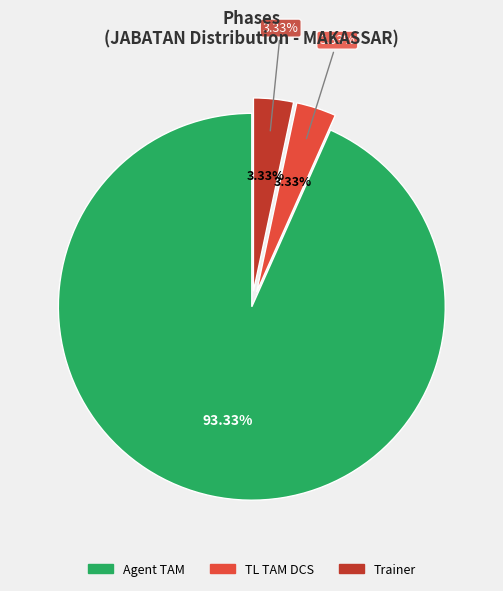

Do Agent TAM and TL TAM DCS / Trainer together represent more than half of the pie?

Yes